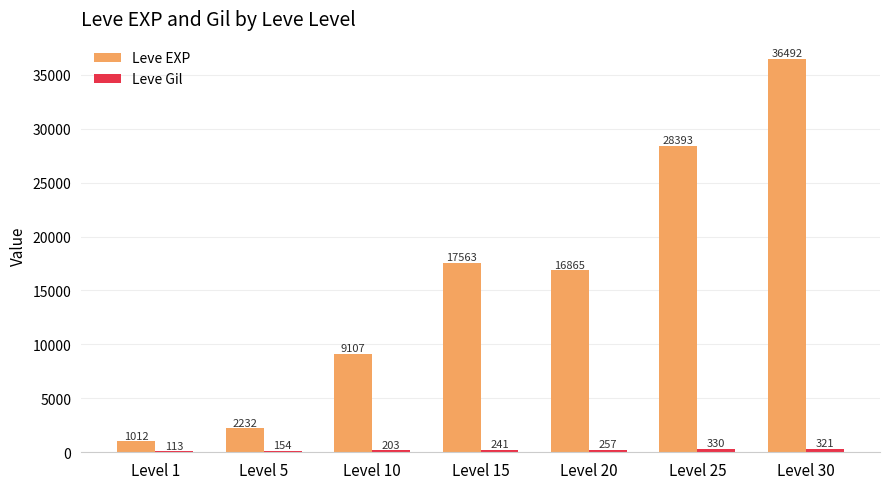

Count the number of data series in this chart.

2